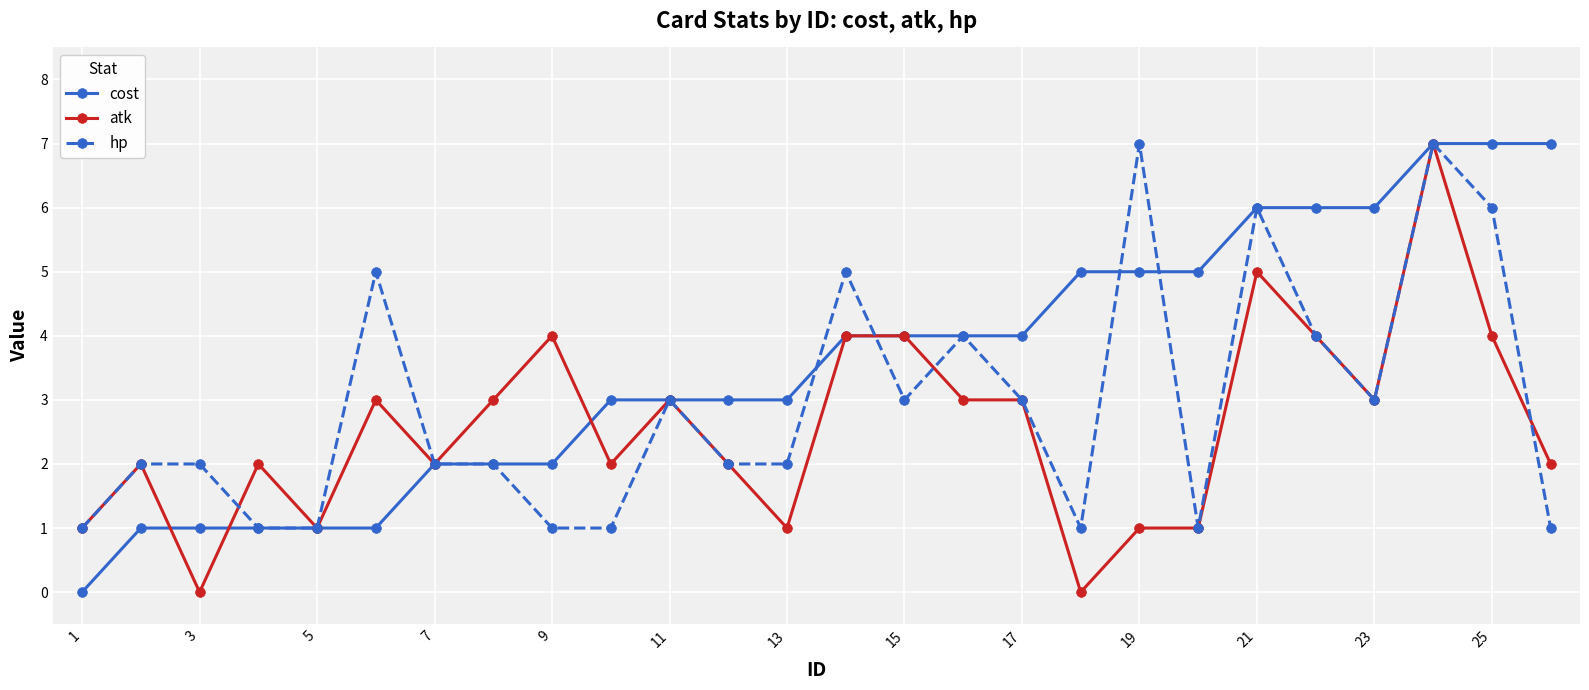

What is the value of the hp point at the 11th from the left?

3